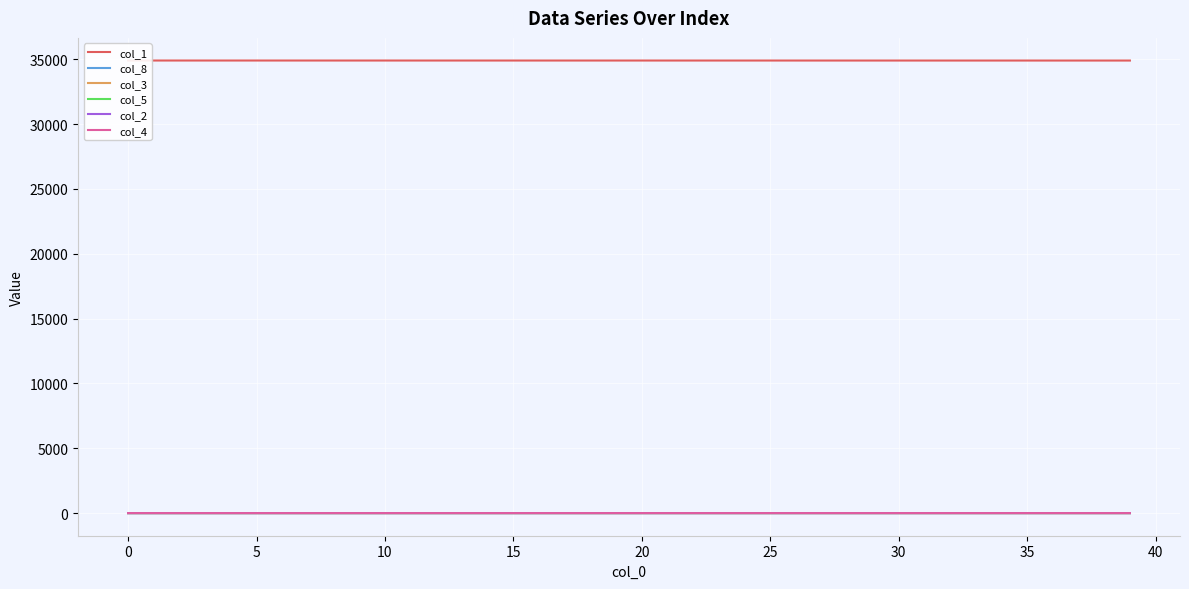

What is the sum of all col_1 values?

1396198.6